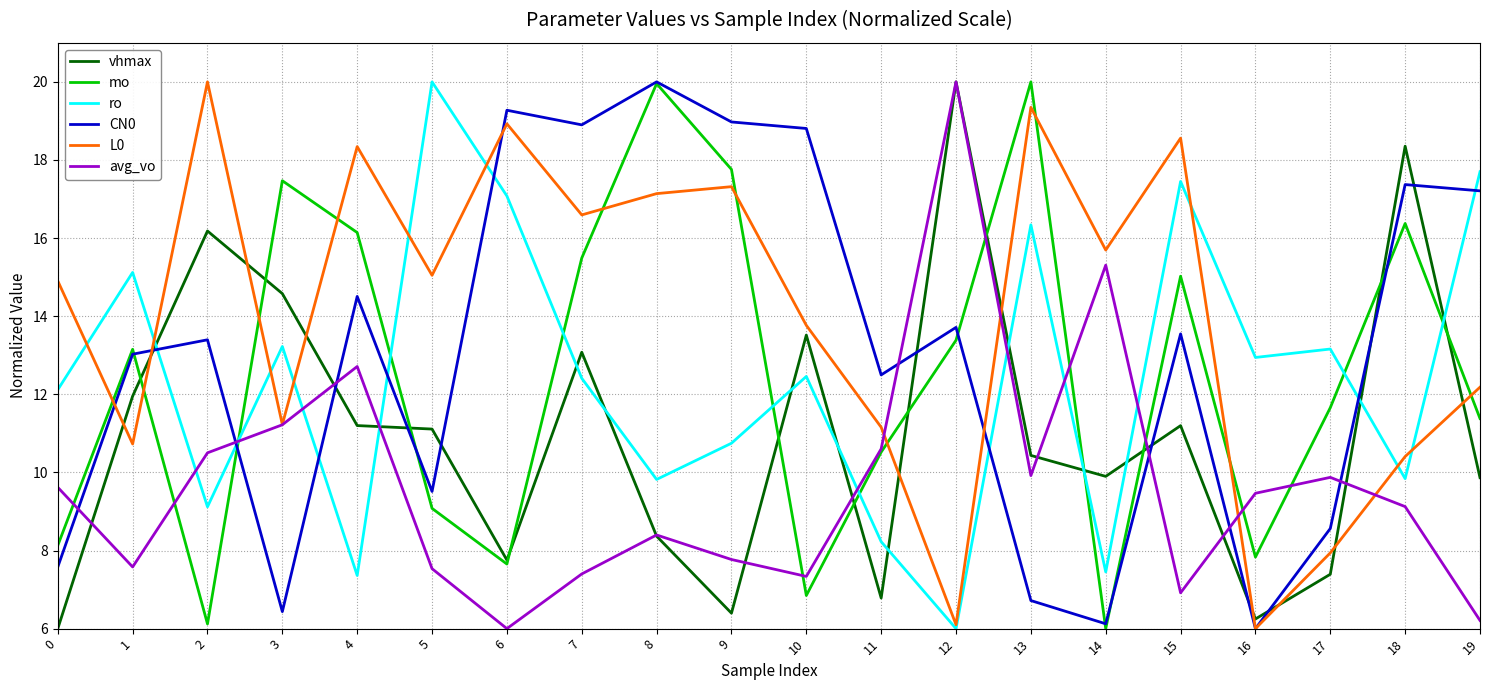

At which label is CN0 closest to 13?

1